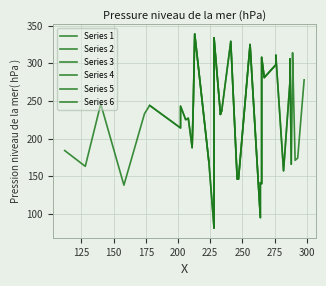

Read the Series 6 value at 250.

157